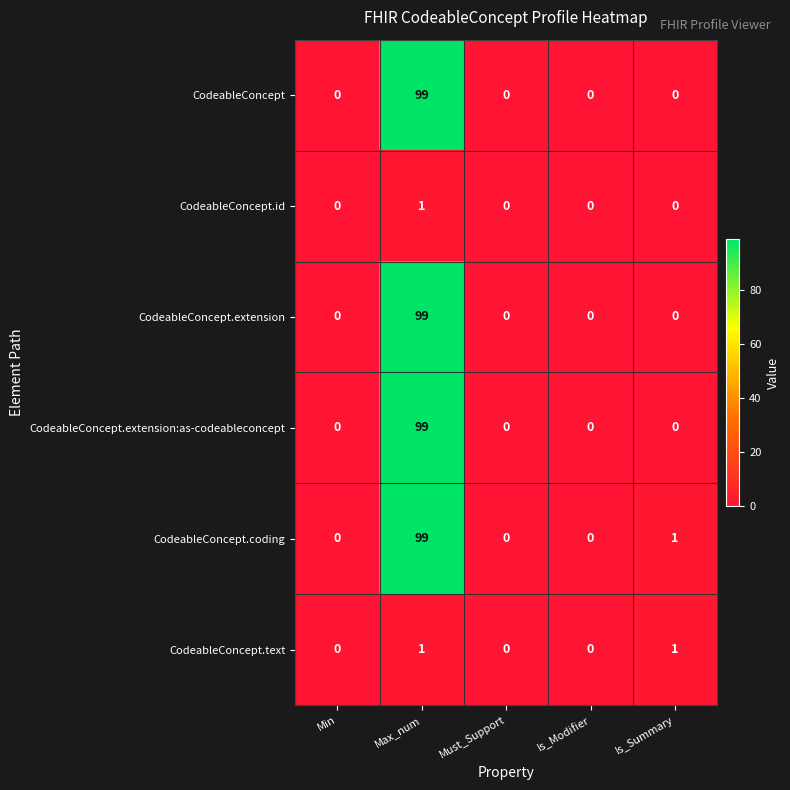

Reading right to left, extract all data points from this chart.

CodeableConcept: 0	0	0	99	0
CodeableConcept.id: 0	0	0	1	0
CodeableConcept.extension: 0	0	0	99	0
CodeableConcept.extension:as-codeableconcept: 0	0	0	99	0
CodeableConcept.coding: 1	0	0	99	0
CodeableConcept.text: 1	0	0	1	0